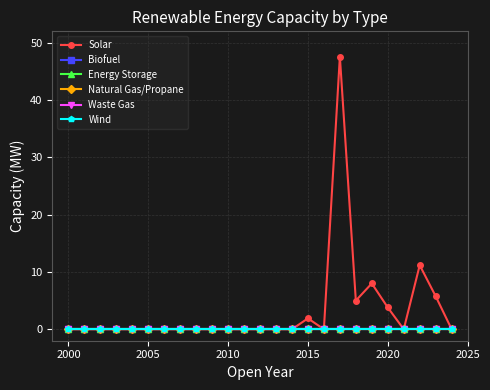

How many lines are shown in the chart?

6